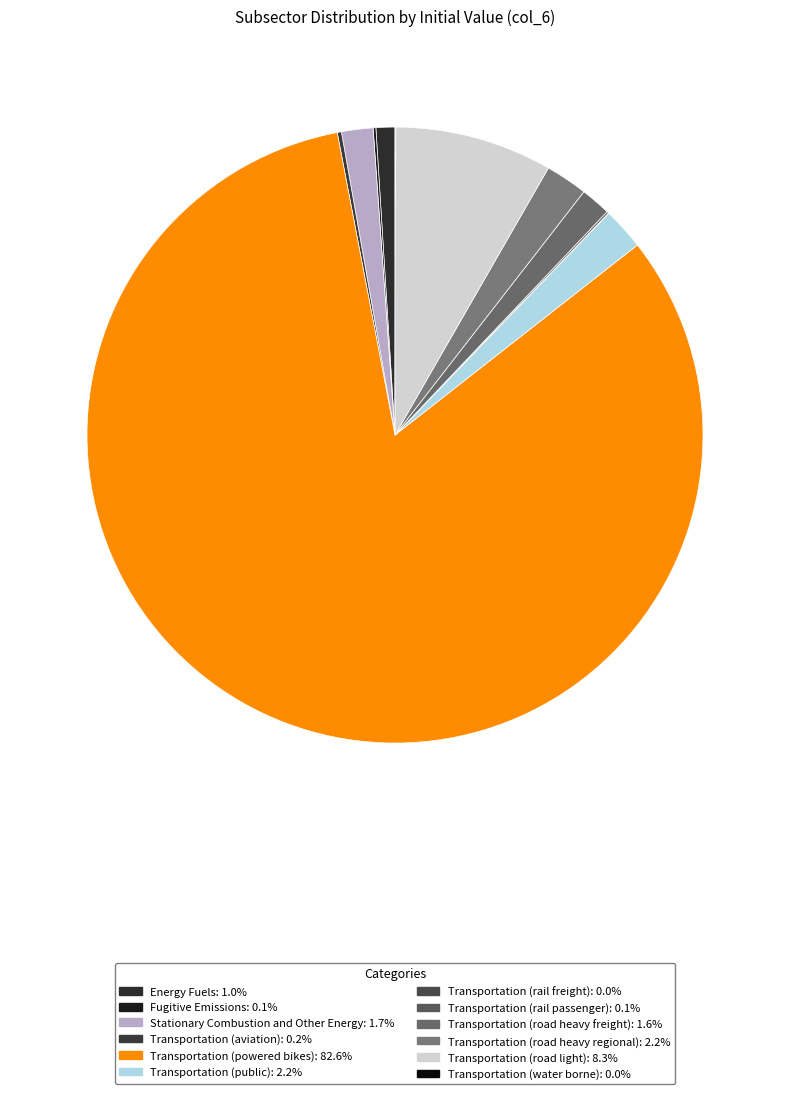

True or false: Transportation (public) accounts for 2% of the total.

True